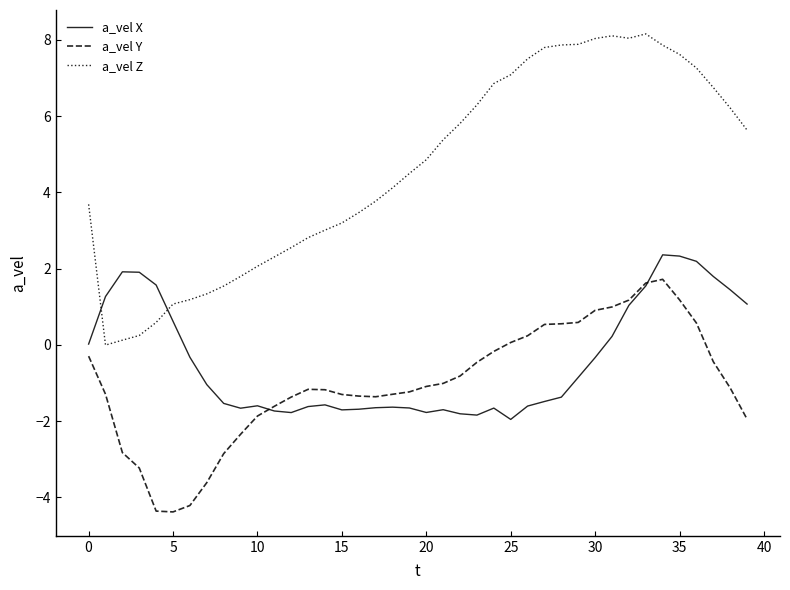

True or false: a_vel Y and a_vel Z cross at least once.

False